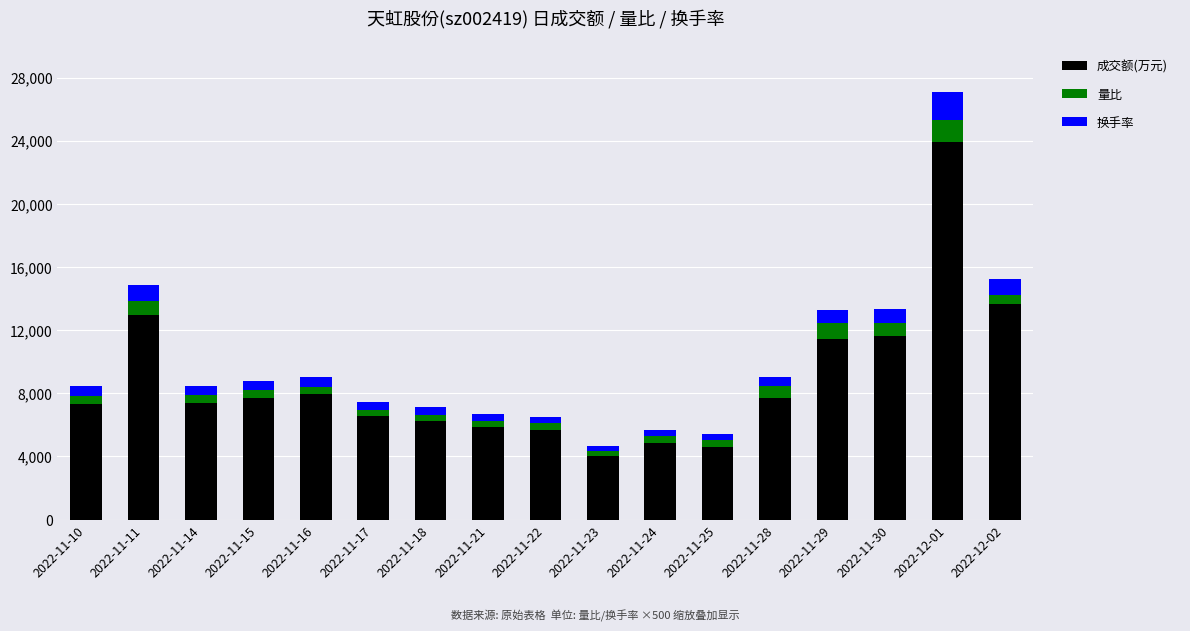

How many data points in 成交额(万元) are less than 7419?

8